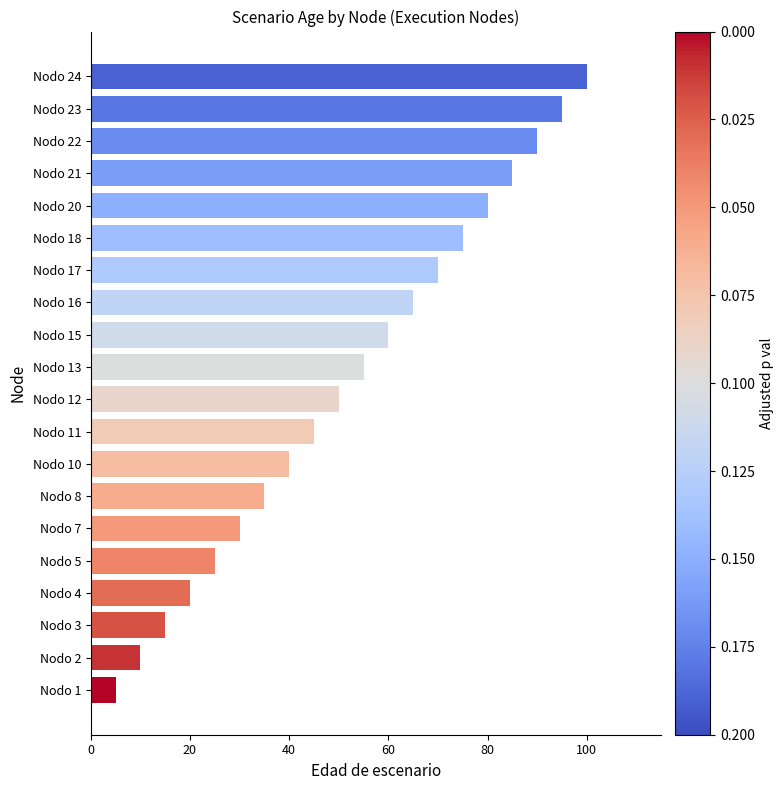

Rank the categories by value from highest to lowest.

Nodo 24, Nodo 23, Nodo 22, Nodo 21, Nodo 20, Nodo 18, Nodo 17, Nodo 16, Nodo 15, Nodo 13, Nodo 12, Nodo 11, Nodo 10, Nodo 8, Nodo 7, Nodo 5, Nodo 4, Nodo 3, Nodo 2, Nodo 1